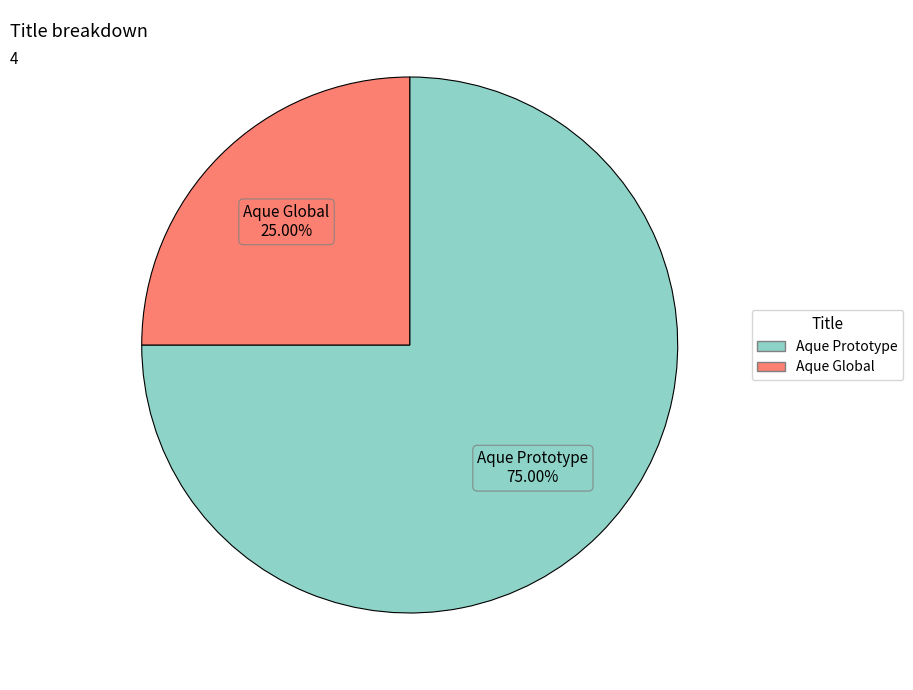

What percentage is the Aque Global slice, to the nearest percent?

25%